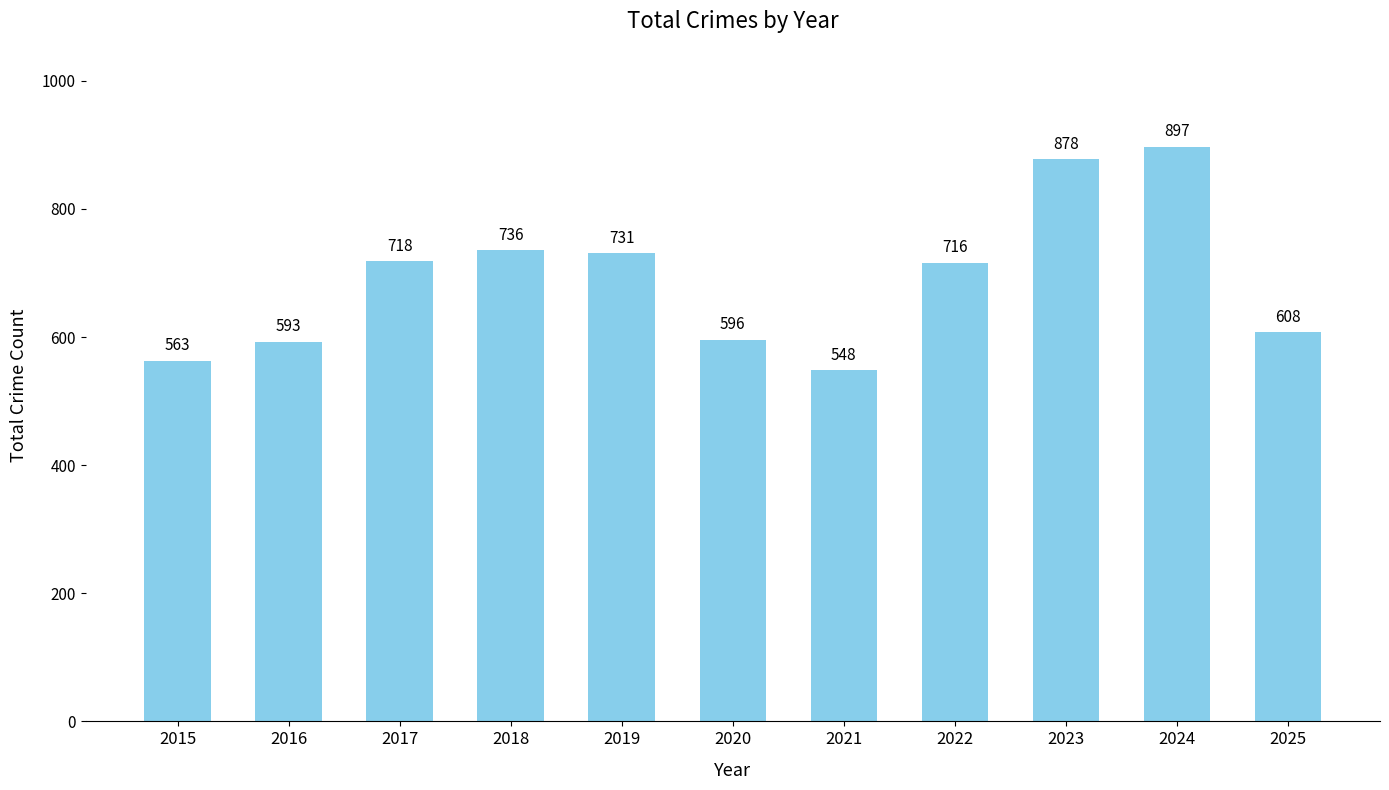

What is the approximate value at 2025, to the nearest 5?

610